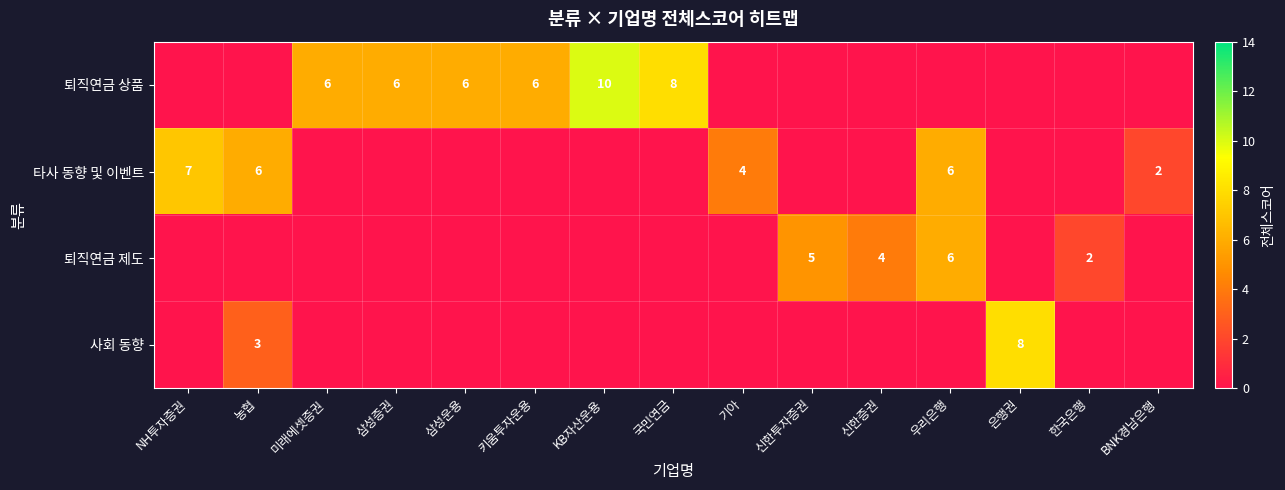

Is it true that 퇴직연금 제도 equals 7 at 신한투자증권?

False